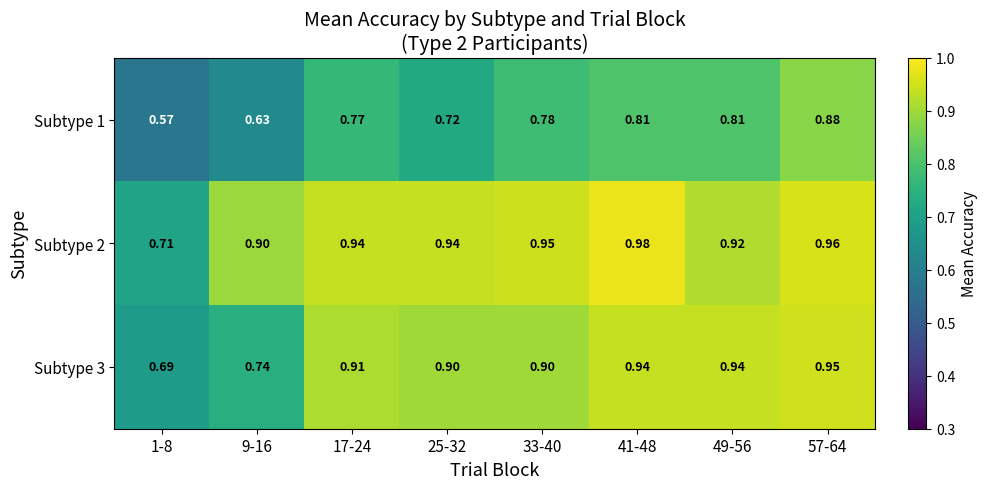

Is the value of Subtype 2 at 9-16 greater than the value of Subtype 3 at 49-56?

No